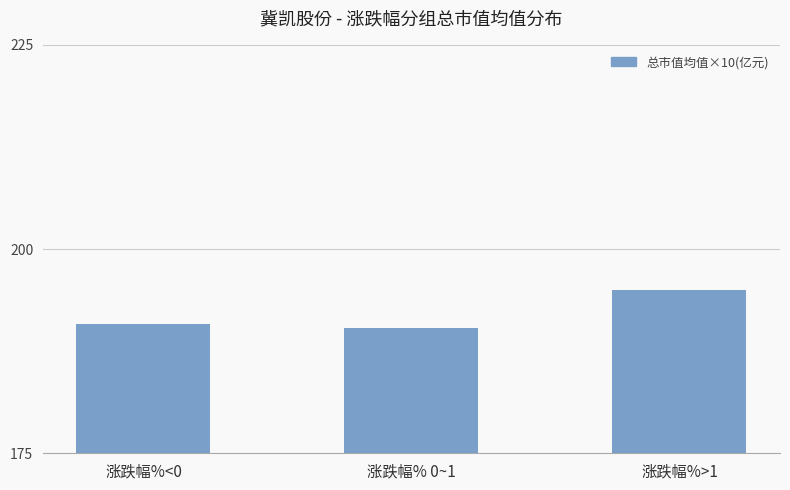

What is the label of the 3rd bar from the left?

涨跌幅%>1